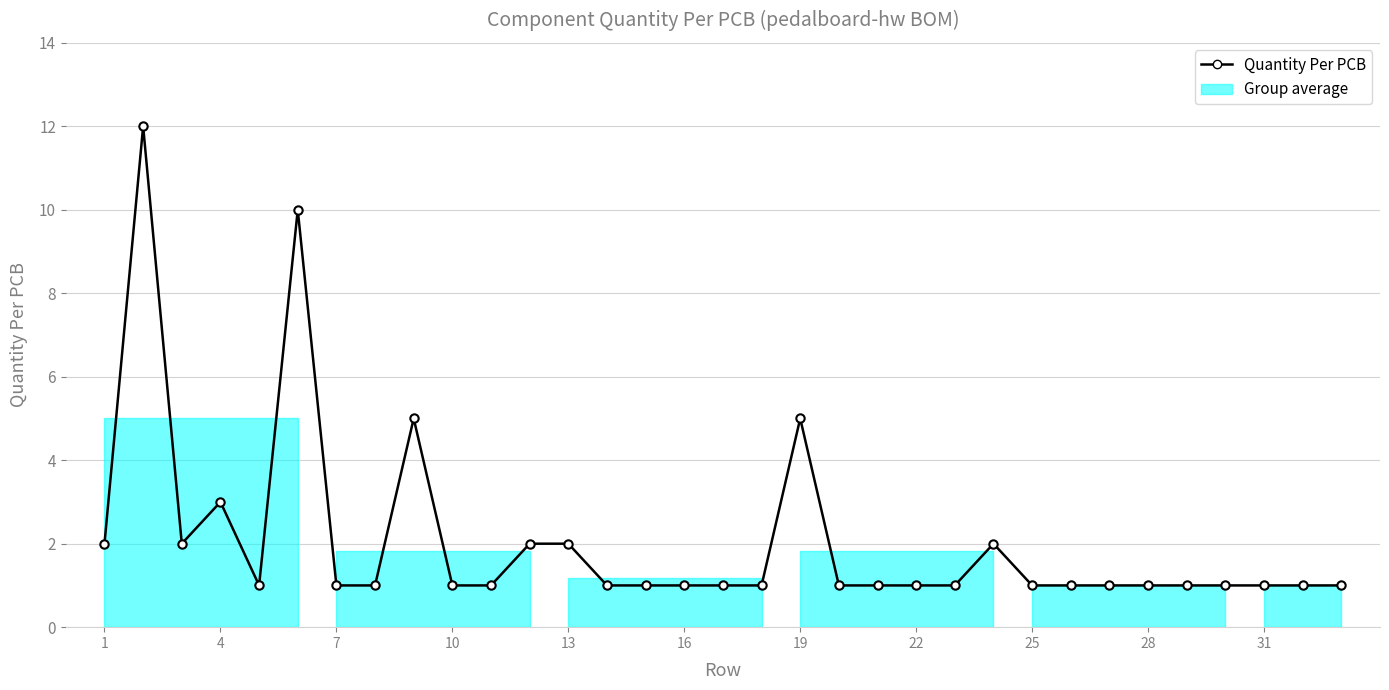

What is the difference between the maximum and minimum values?

11